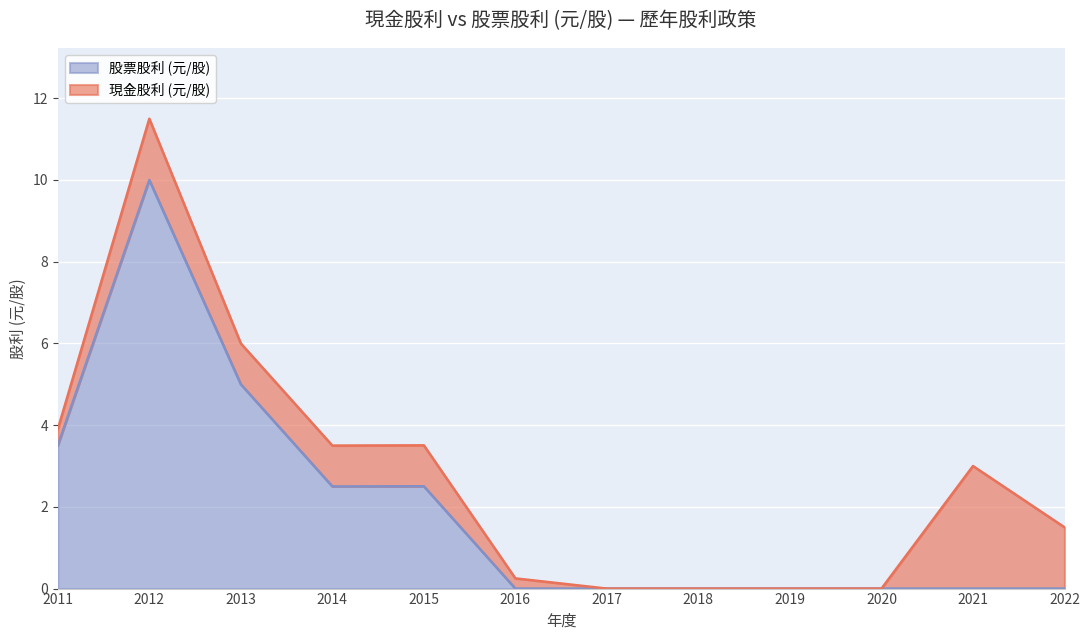

Is it true that the value at 2020 is 4.6?

False